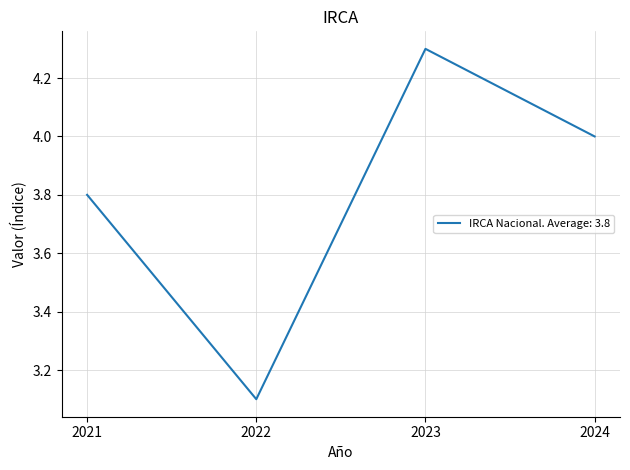

Which label corresponds to the smallest value in the chart?

2022